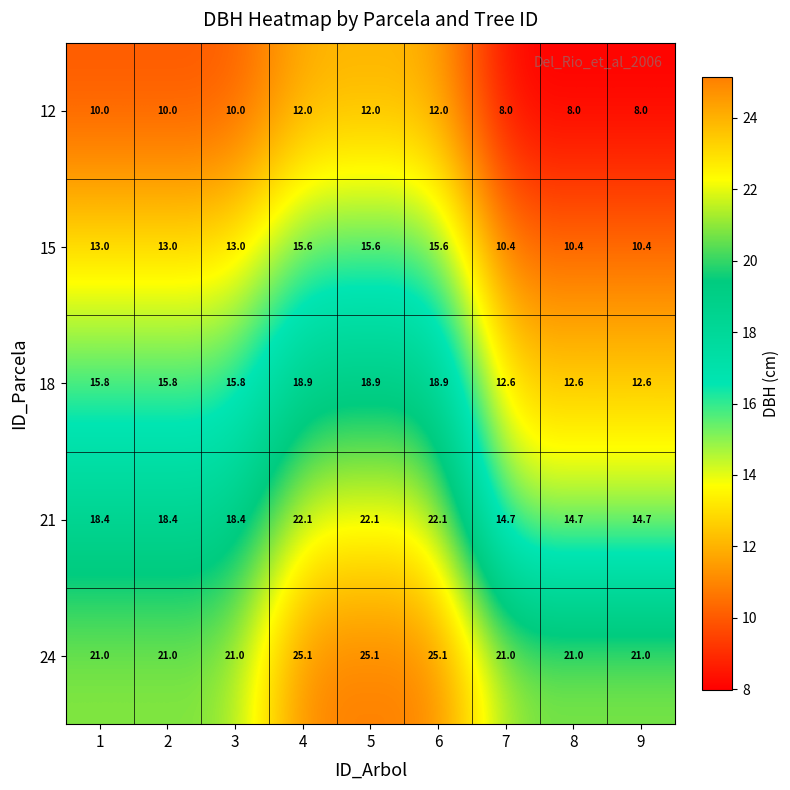

Read the 12 value at 8.

8.0